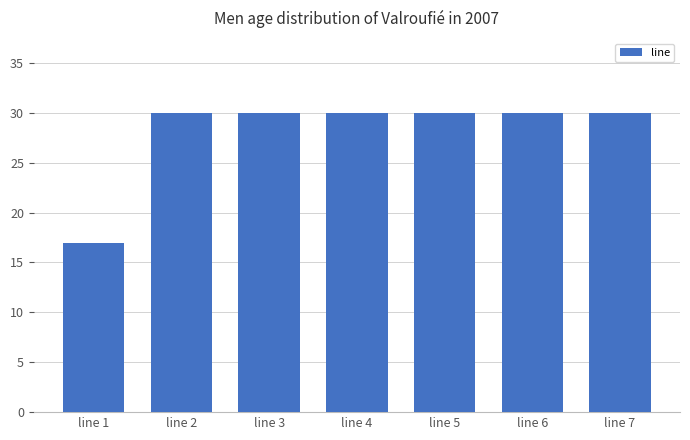

Reading right to left, transcribe all the data shown in this chart.

line 7=30	line 6=30	line 5=30	line 4=30	line 3=30	line 2=30	line 1=17